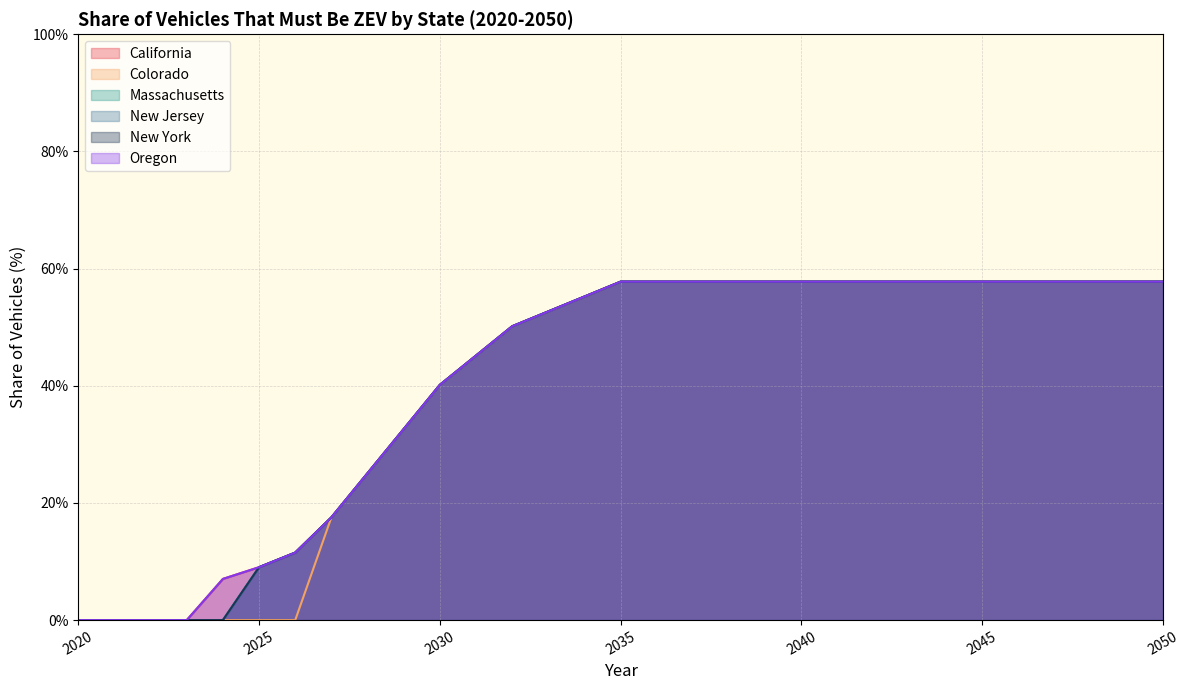

True or false: Massachusetts has a value of 57.8 at 2047.

True